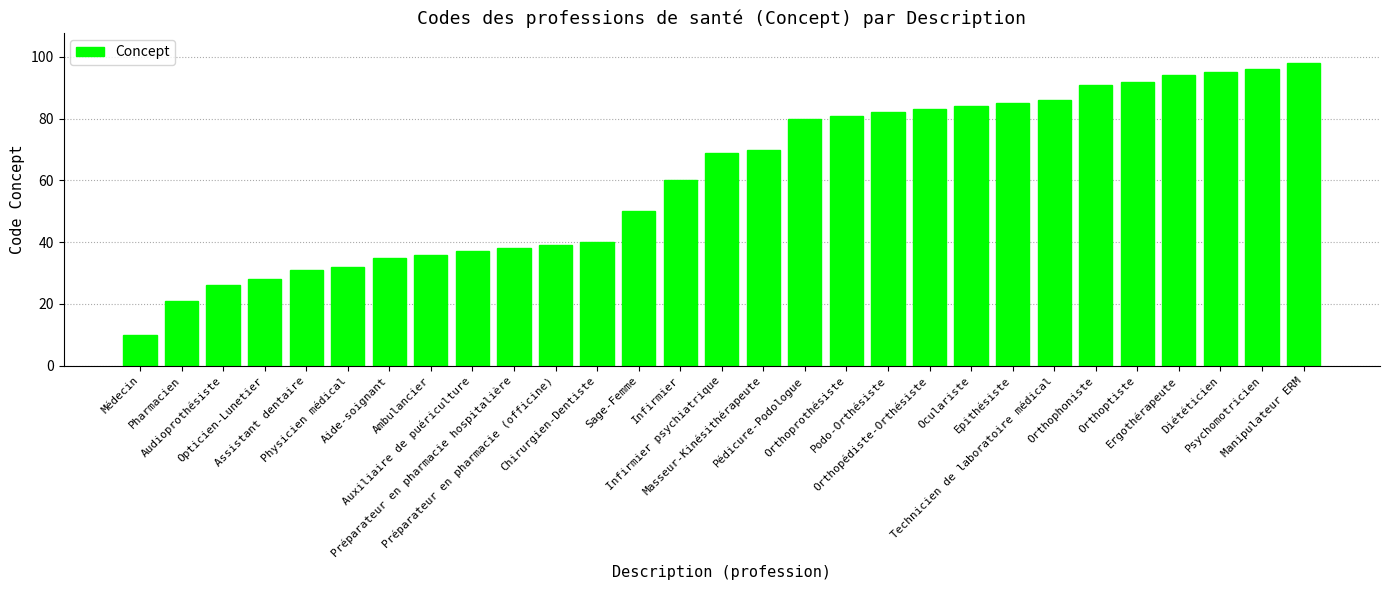

The chart shows a value of 25 at Pédicure-Podologue. True or false?

False